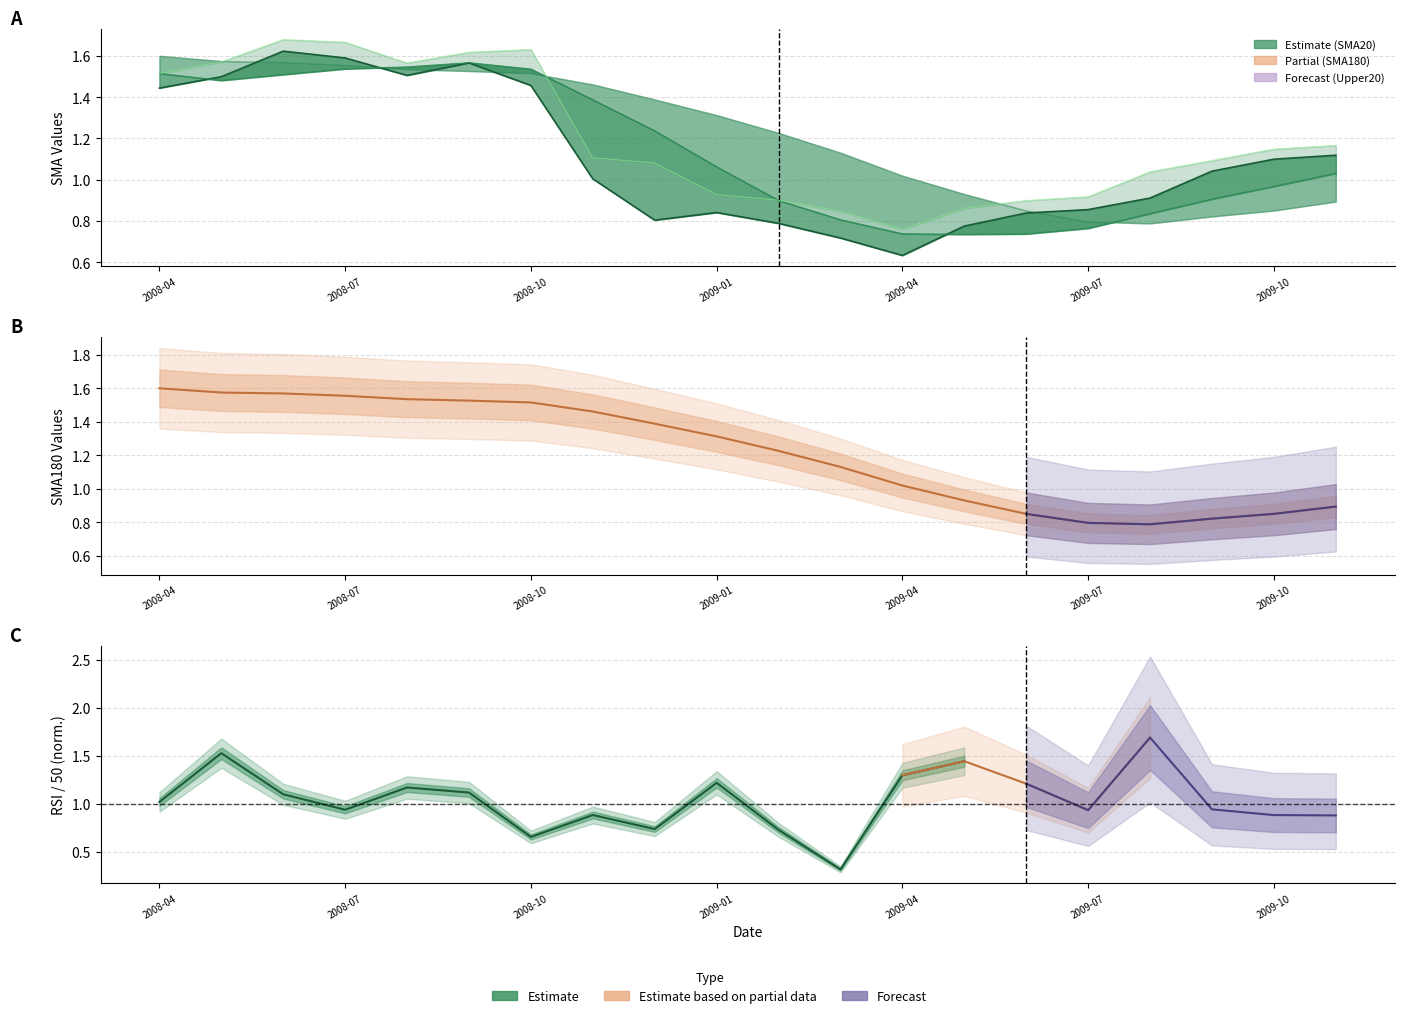

Is the value of SMA180 at 2009-02-02 greater than the value of SMA20 at 2009-11-02?

Yes